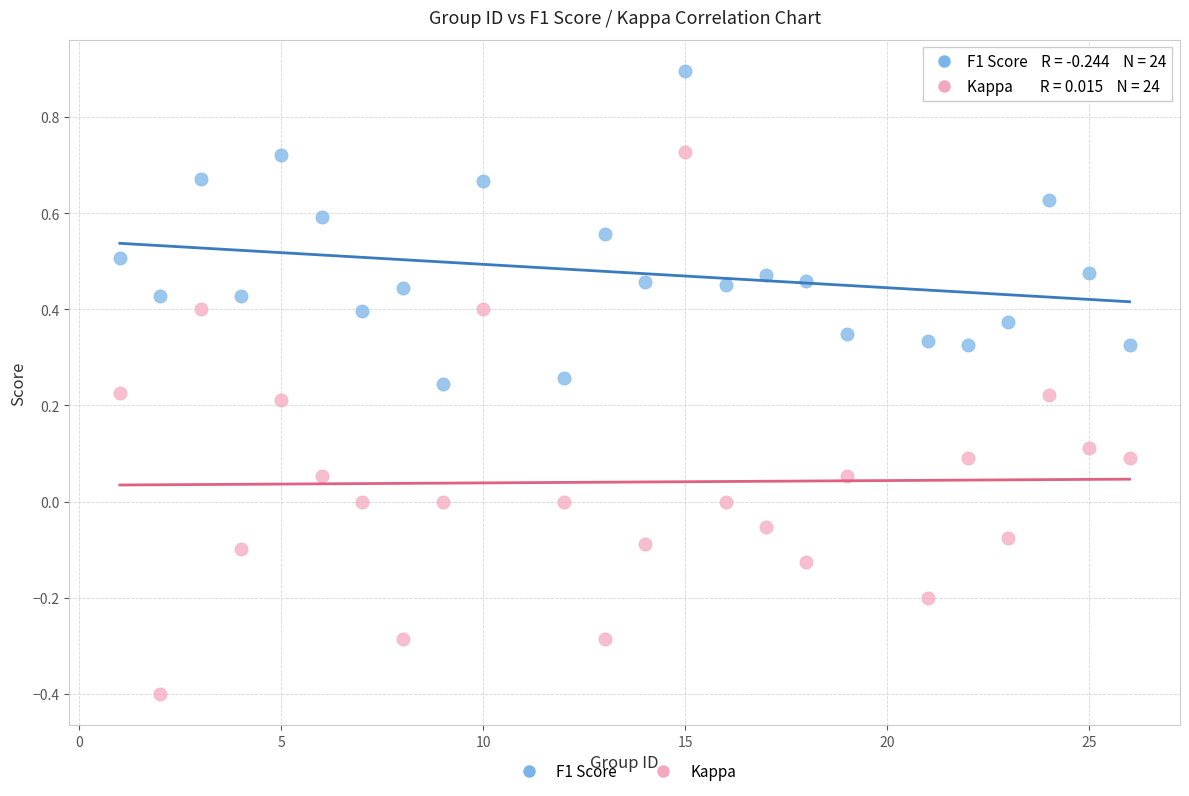

Which series has the widest spread of Y values?

Kappa